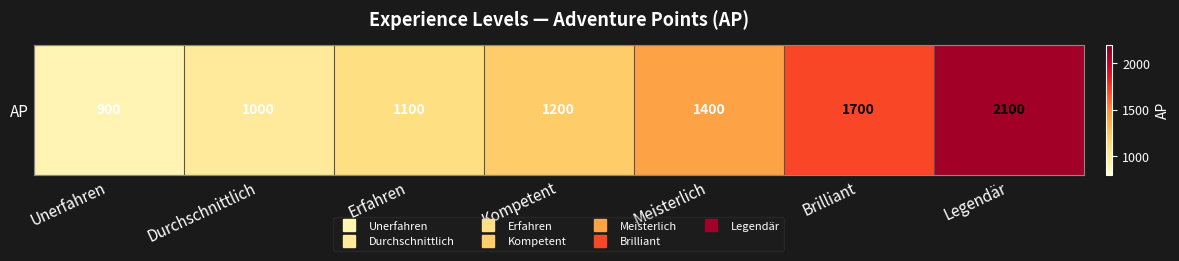

What is the approximate value at Meisterlich, to the nearest 10?

1400